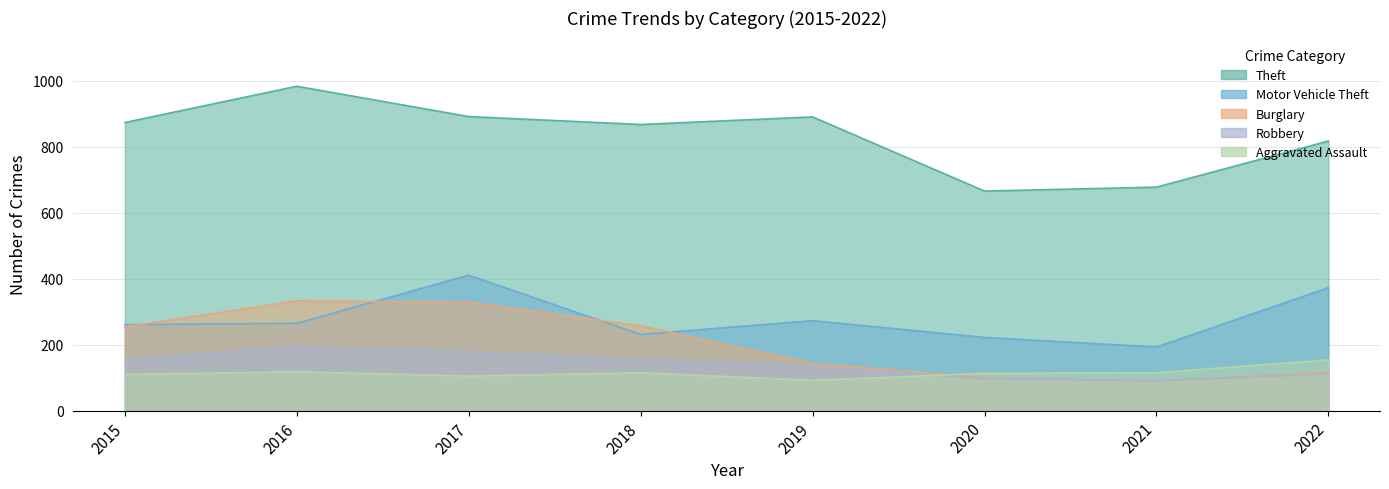

How many interior local peaks does the Motor Vehicle Theft series have?

2